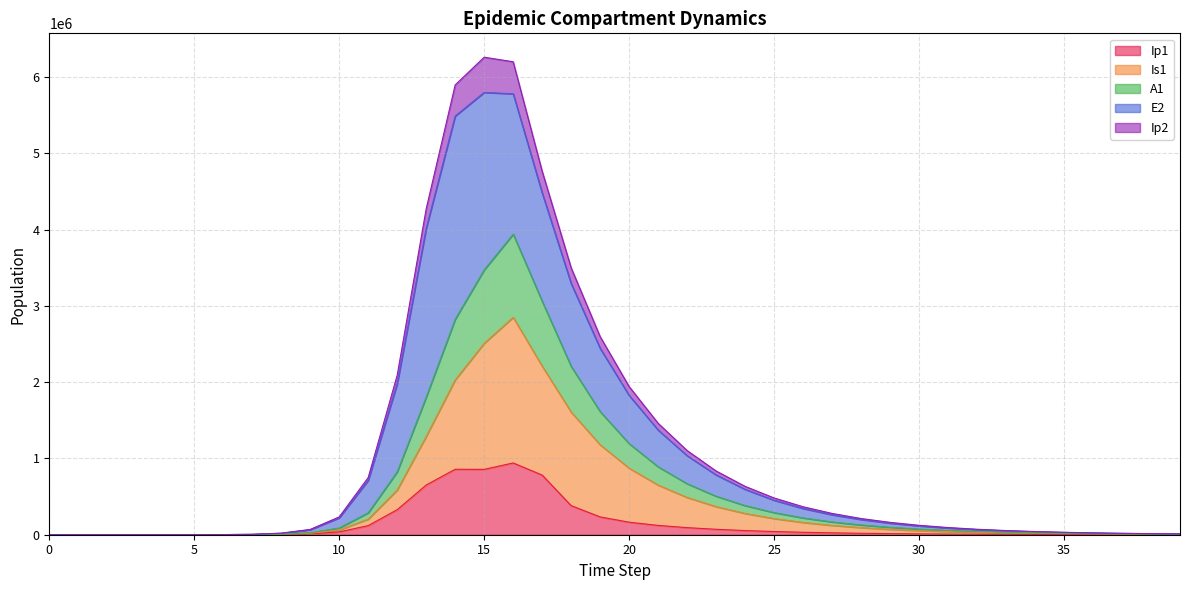

True or false: Ip2 has more than 2 points higher than both neighbors.

False